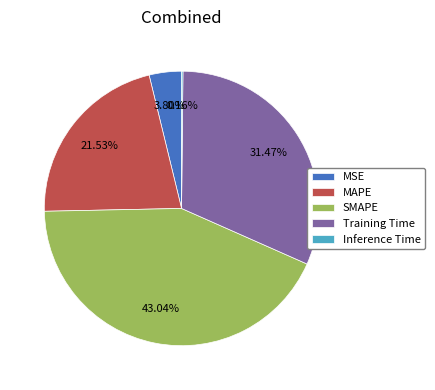

Does MSE account for over 50% of the chart?

No